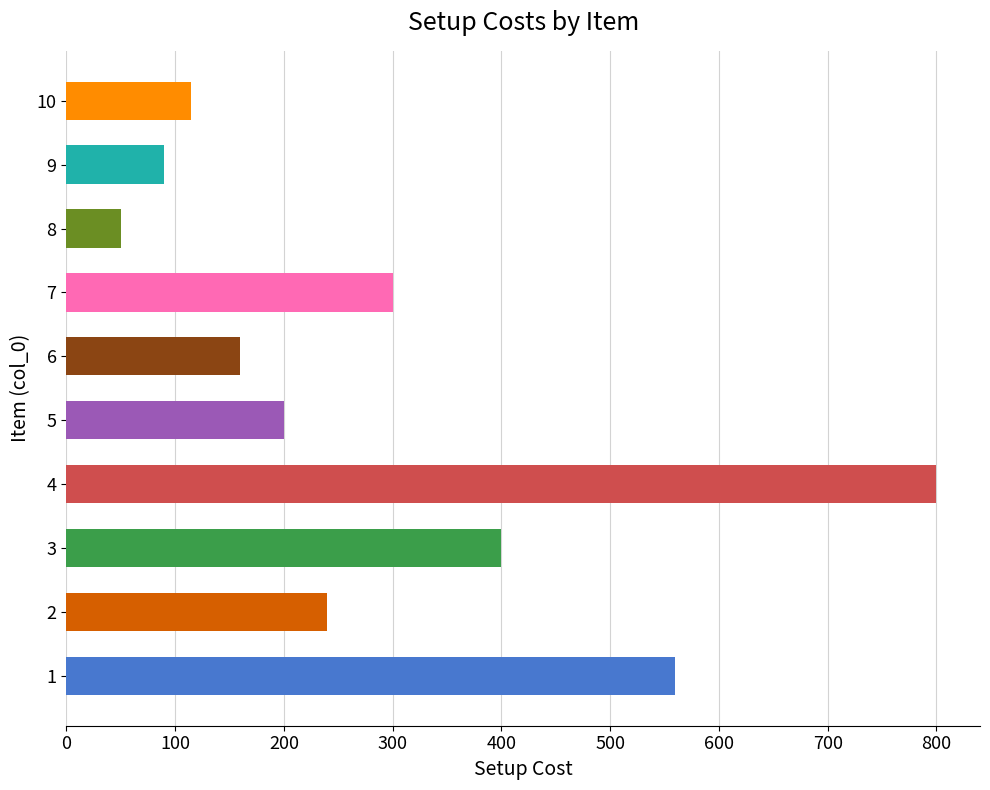

Reading right to left, what are all the values shown in this chart?

10=115	9=90	8=50	7=300	6=160	5=200	4=800	3=400	2=240	1=560